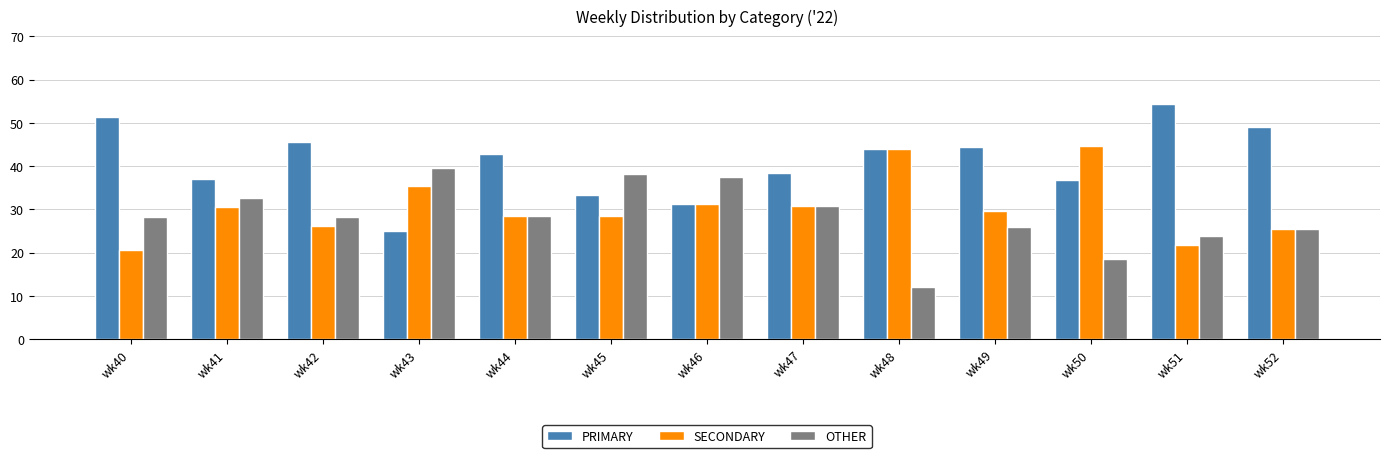

How many values in the SECONDARY series are below 29?

6